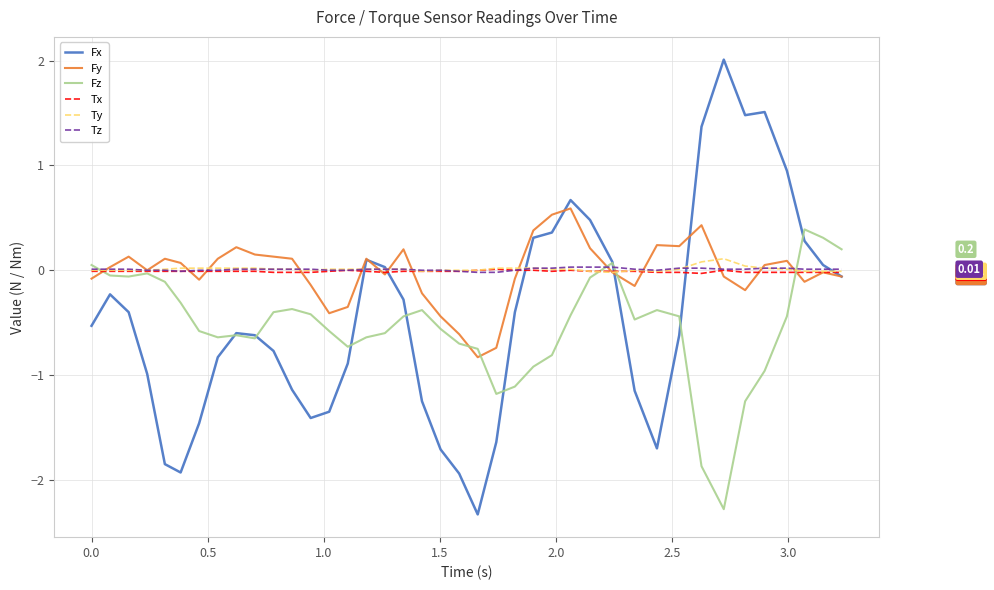

Is this an area chart (filled region under the line)?

No